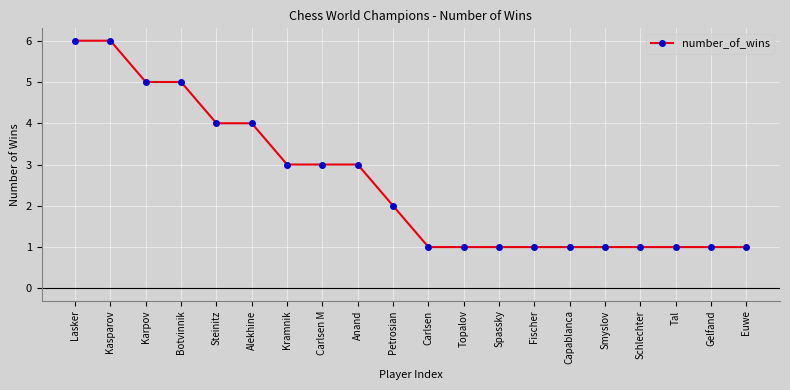

What is the ratio of the value at Karpov to the value at Anand?

1.7